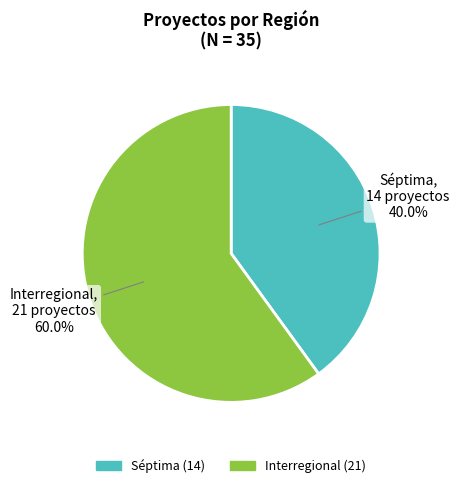

Rank the categories by value from lowest to highest.

Séptima, Interregional